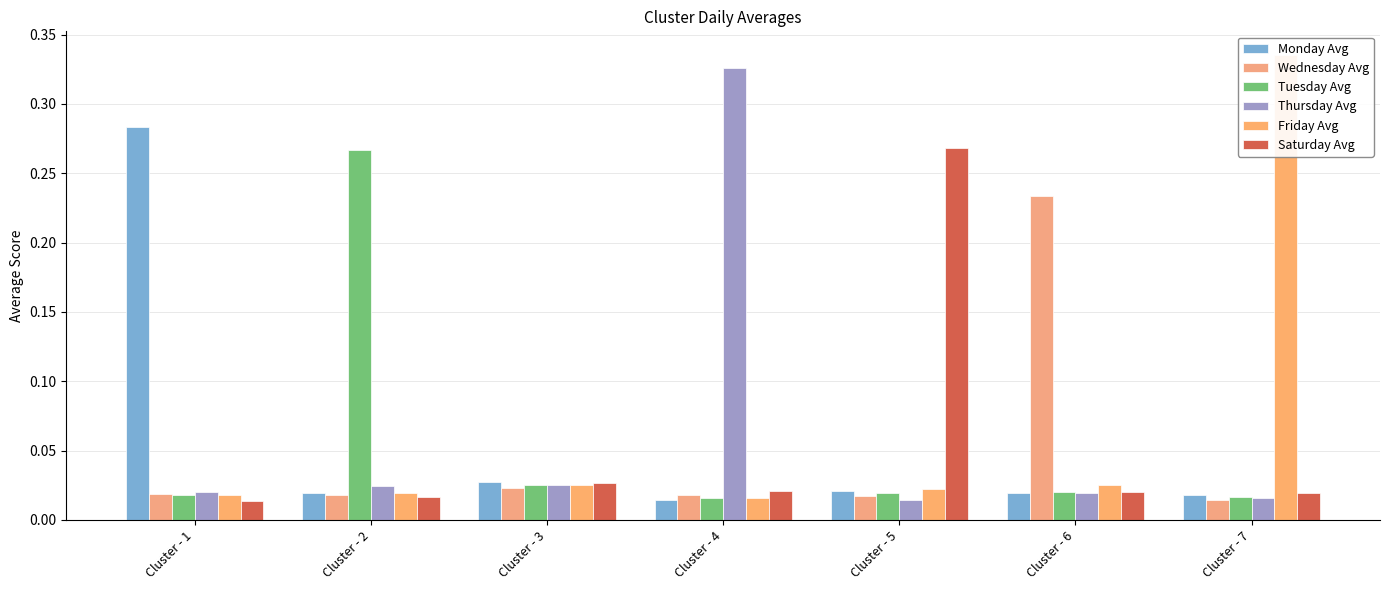

The Friday Avg series shows 0.0 at Cluster - 3. True or false?

False